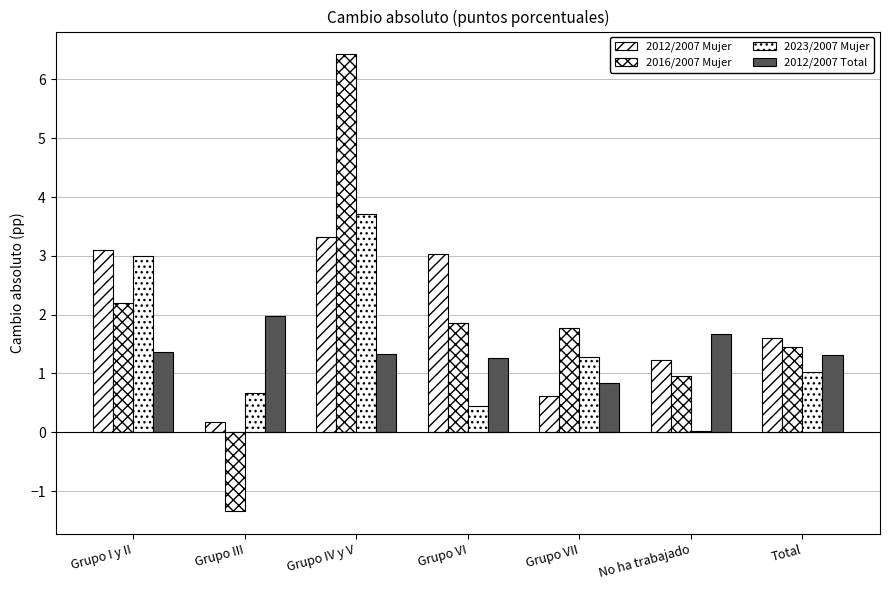

What is the average value of the 2012/2007 Total series?

1.4